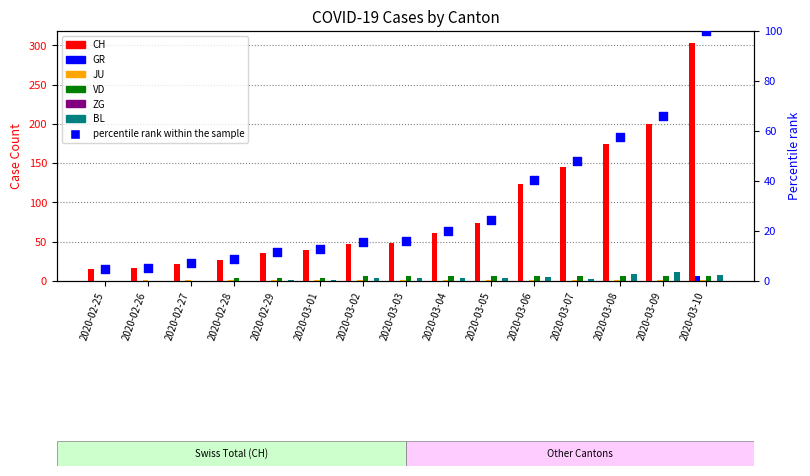

Which series contains the lowest Y value?

GR